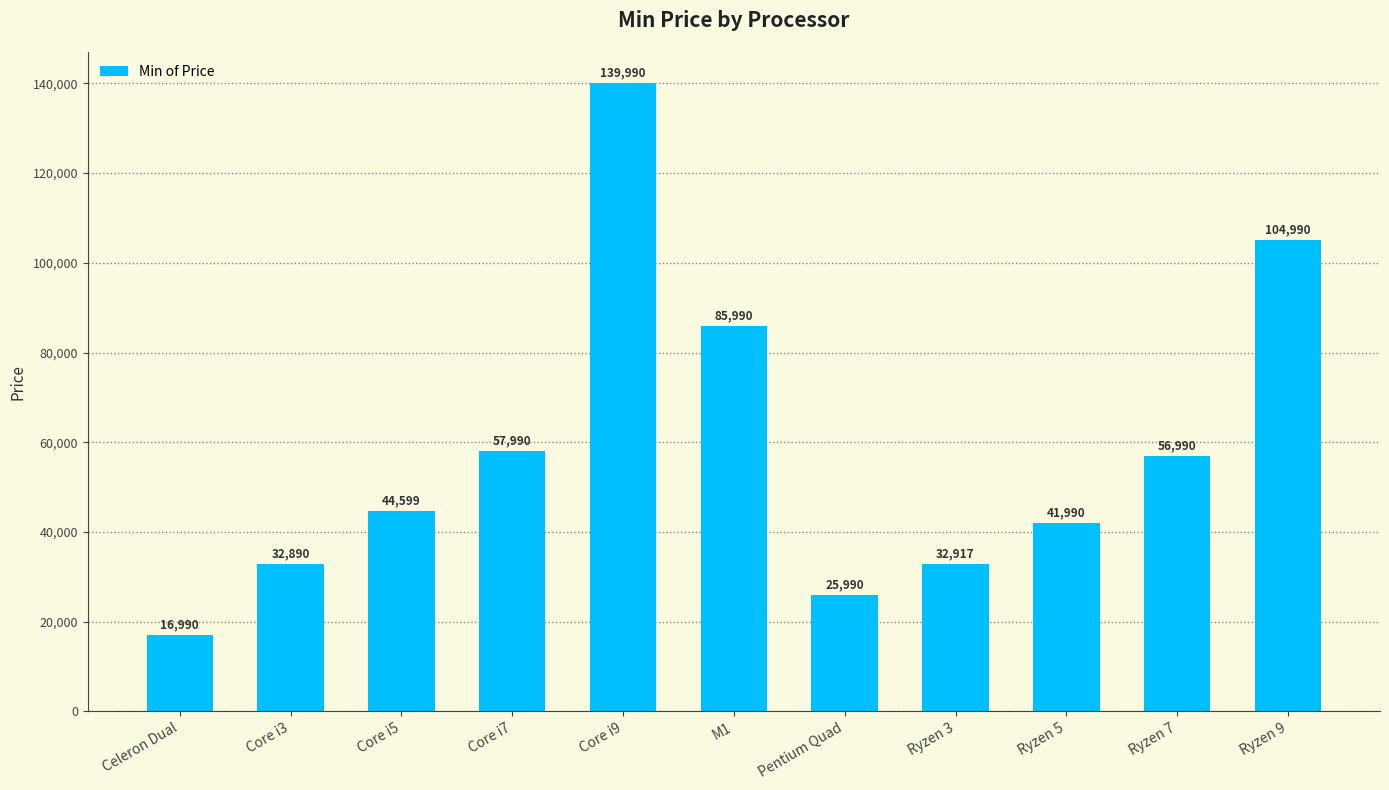

Reading left to right, extract all data points from this chart.

Celeron Dual=16990	Core i3=32890	Core i5=44599	Core i7=57990	Core i9=139990	M1=85990	Pentium Quad=25990	Ryzen 3=32917	Ryzen 5=41990	Ryzen 7=56990	Ryzen 9=104990